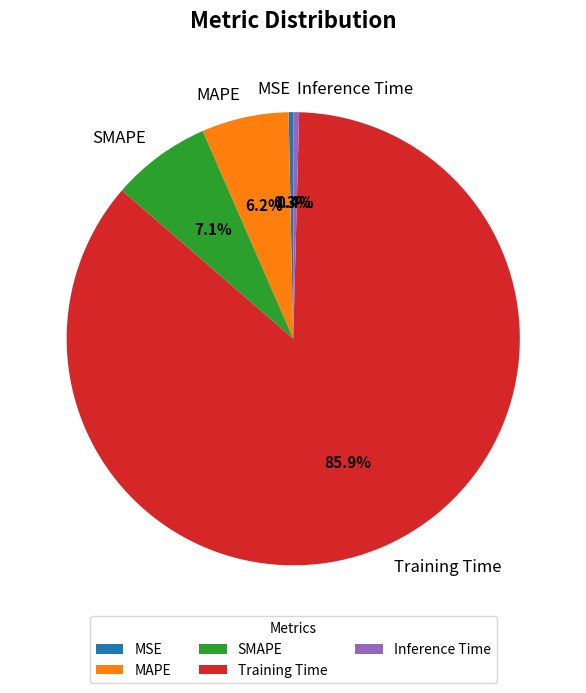

To the nearest percent, what percentage of the pie is SMAPE?

7%